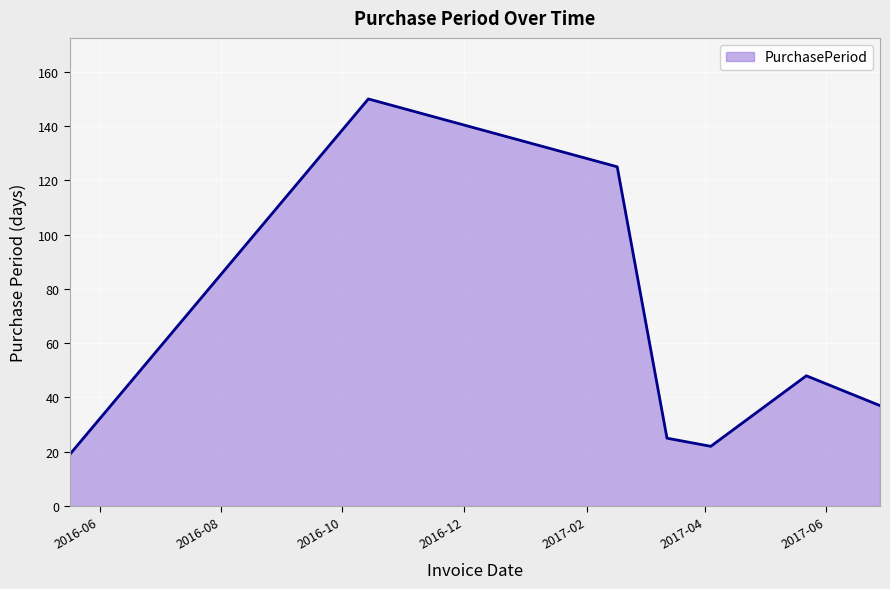

What is the difference between the maximum and minimum values?

131